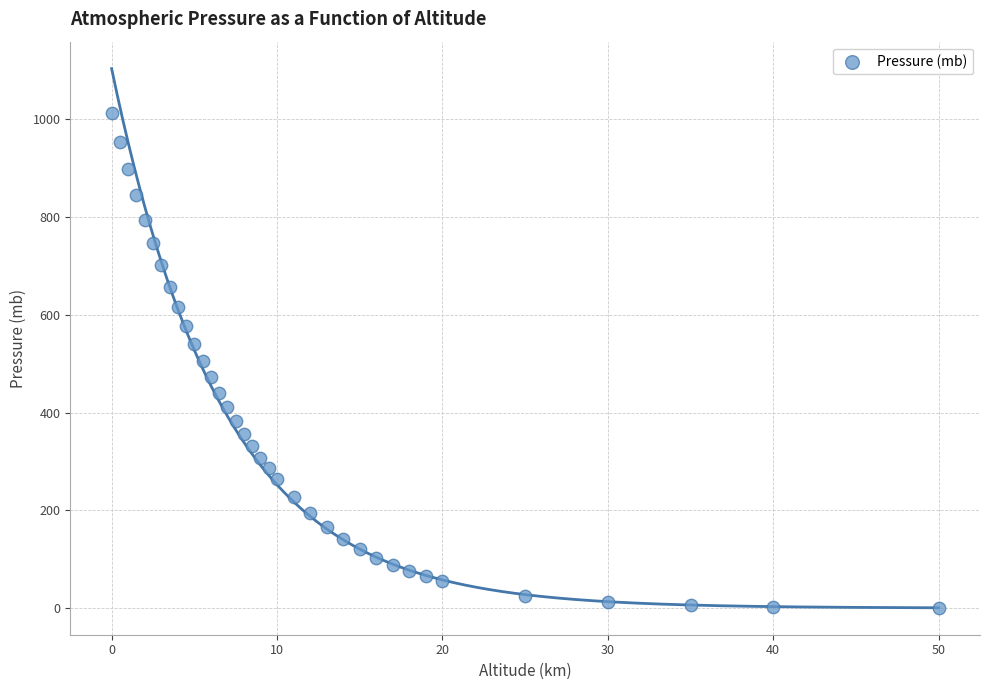

What is the range of X values (max minus min)?

50.0